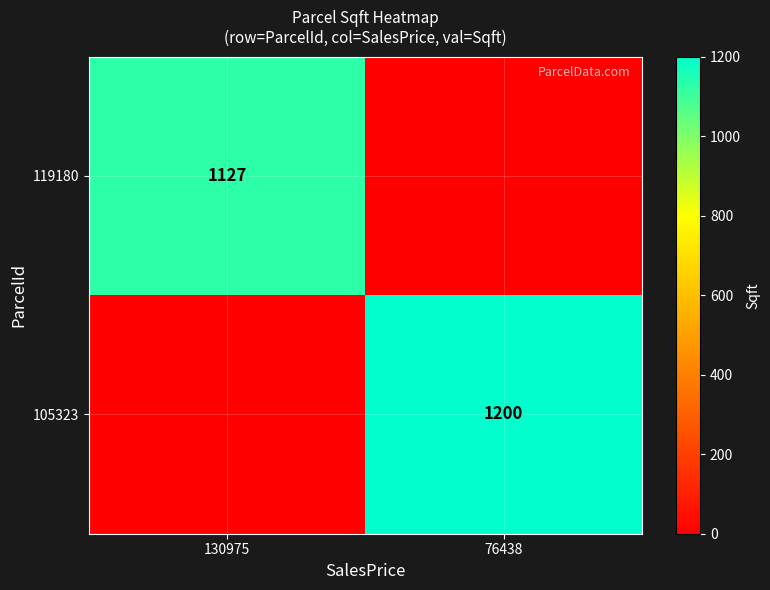

The 119180 series shows 1127 at 130975. True or false?

True